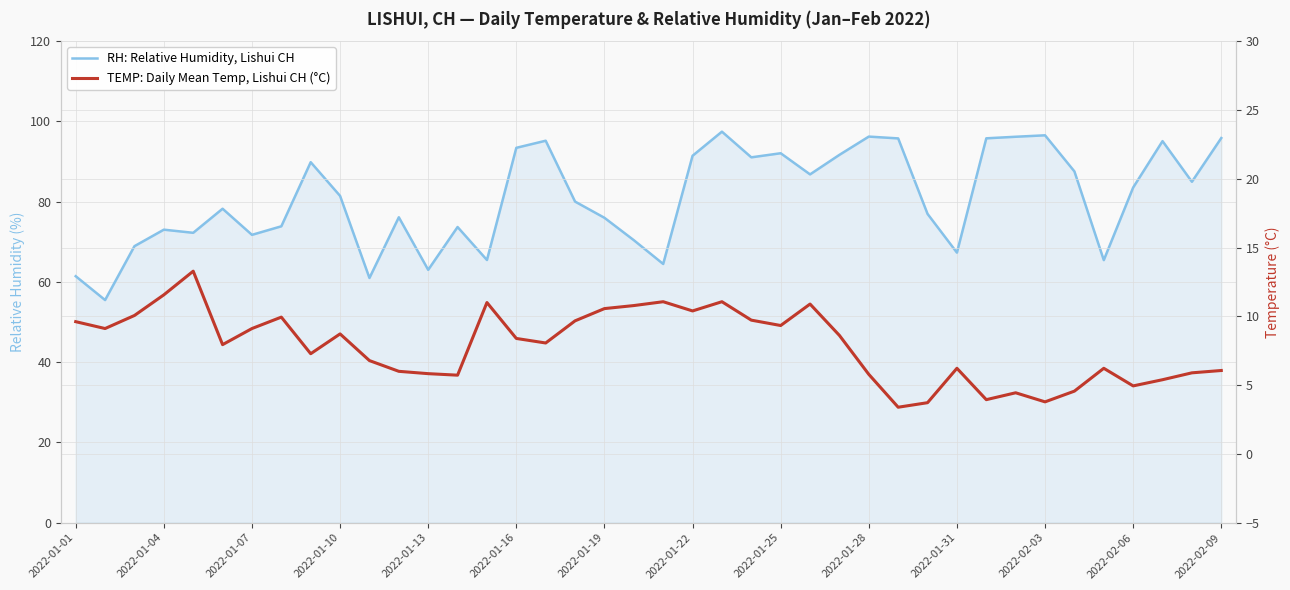

At 2022-02-03, list the series in order from smallest to largest.

TEMP: Daily Mean Temp, Lishui CH (°C), RH: Relative Humidity, Lishui CH